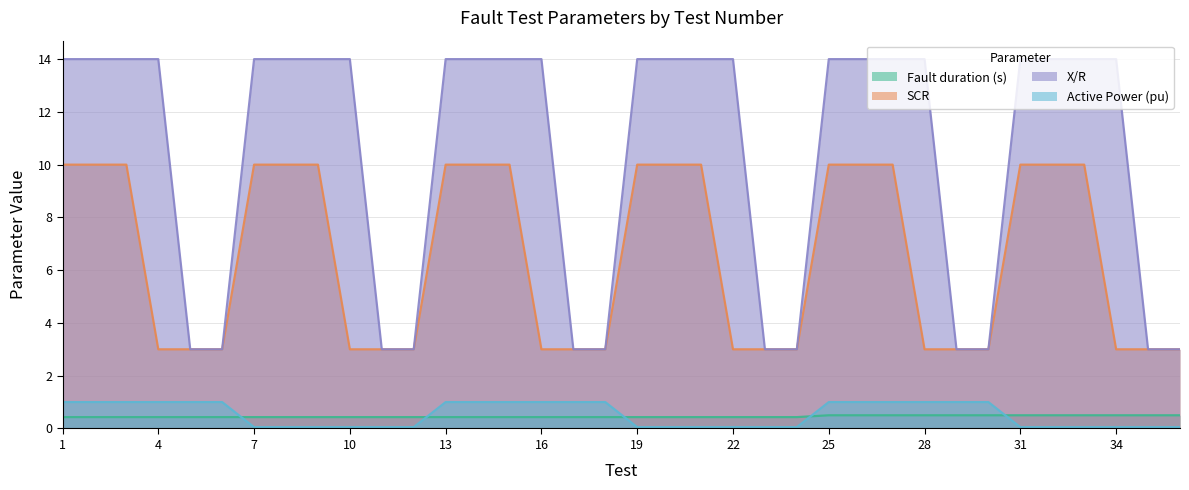

Which series changed the most between 20 and 28?

SCR